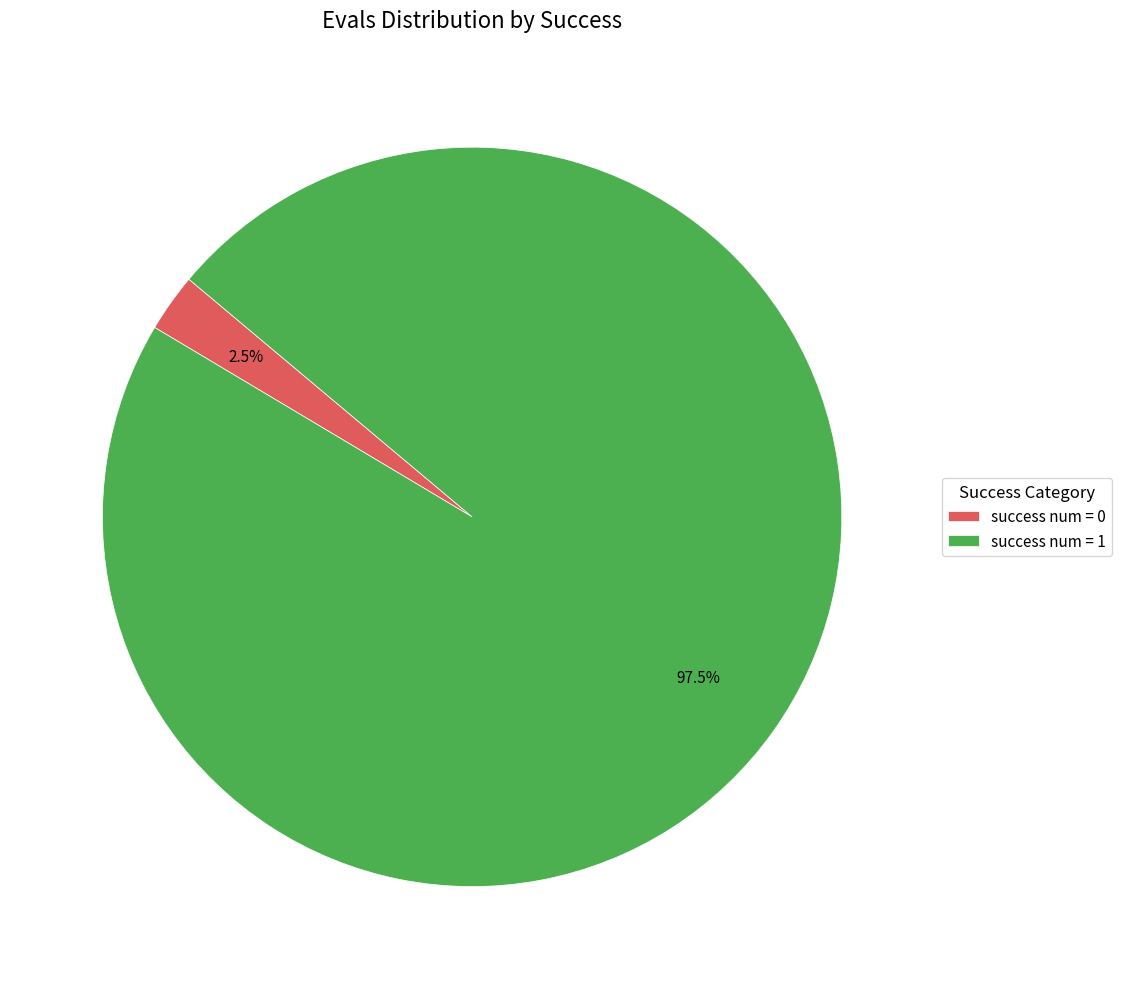

What is the largest slice in the pie chart?

success num = 1